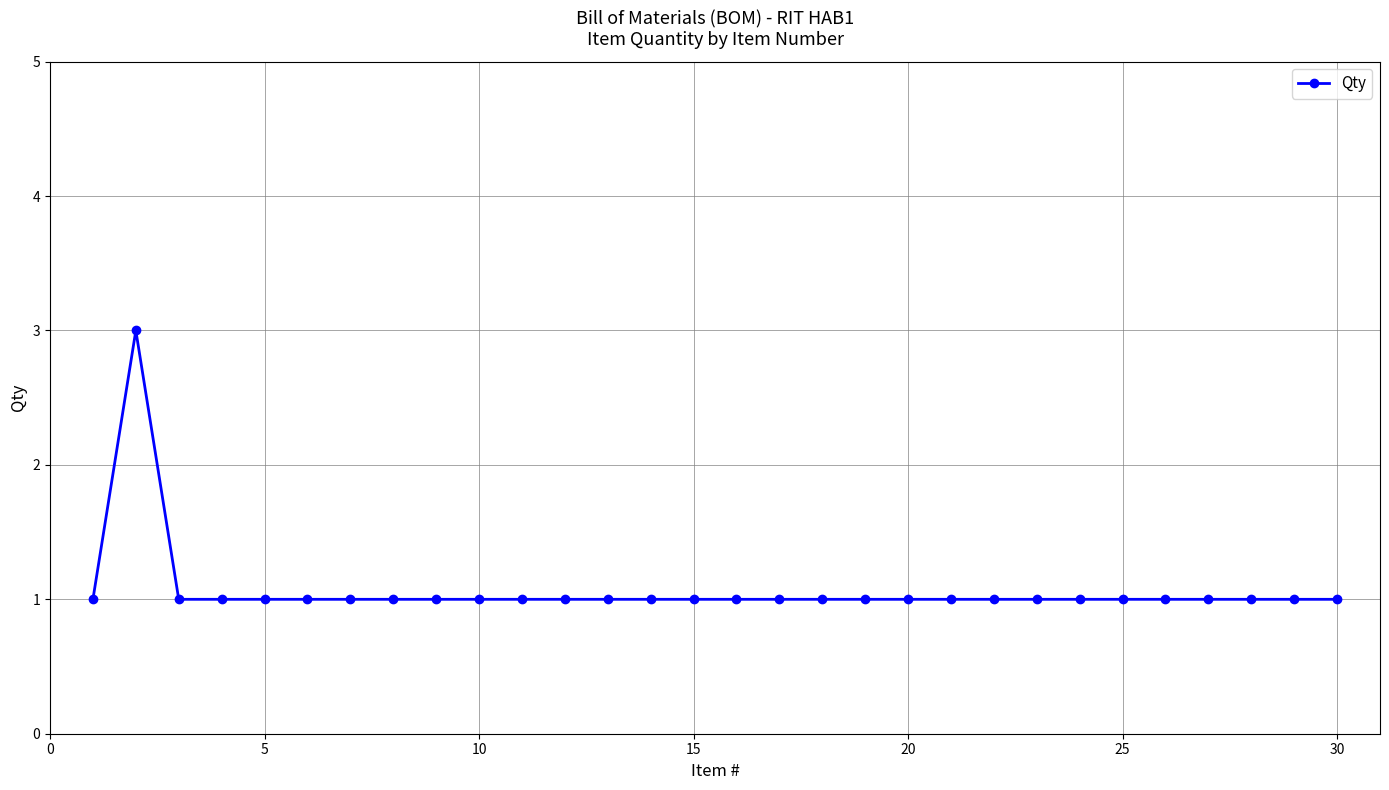

What is the greatest value displayed?

3